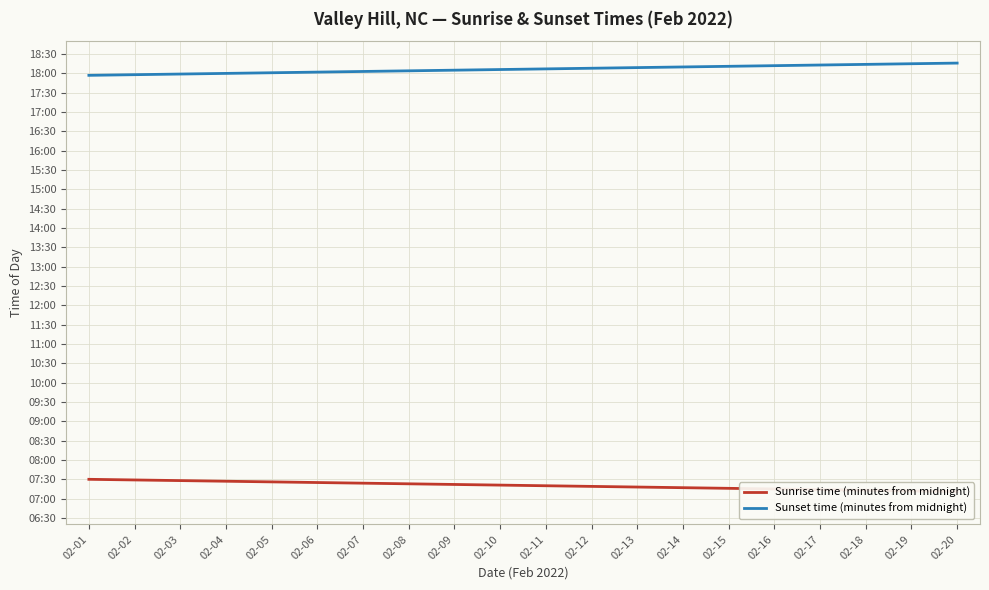

Is the value of Sunset time (minutes from midnight) at 02-06 greater than the value of Sunrise time (minutes from midnight) at 02-15?

Yes